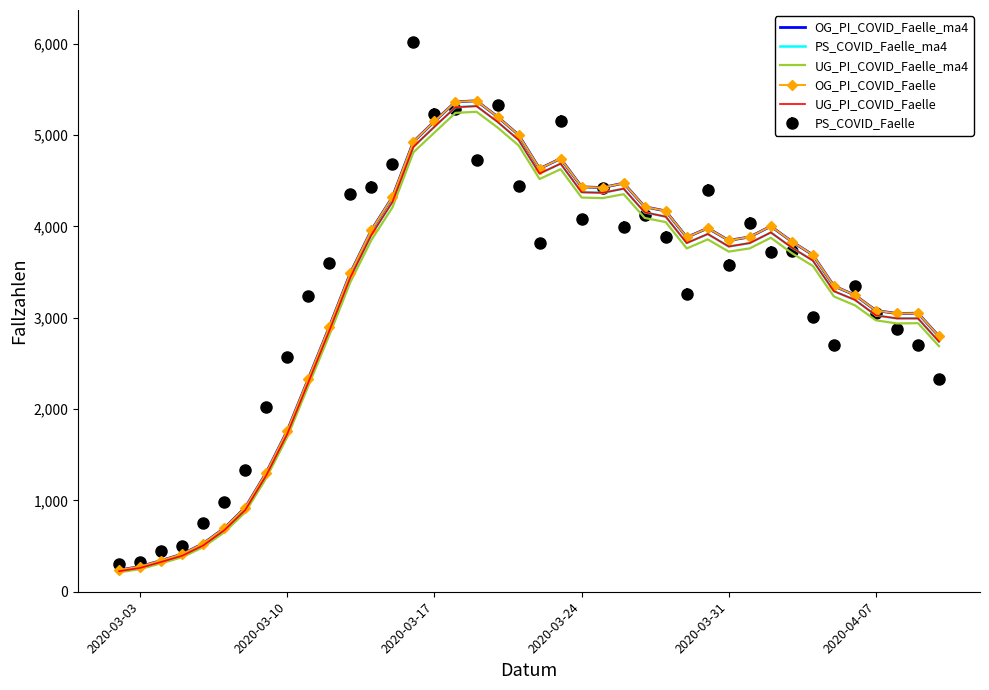

How many values in the UG_PI_COVID_Faelle series are below 3779?

20